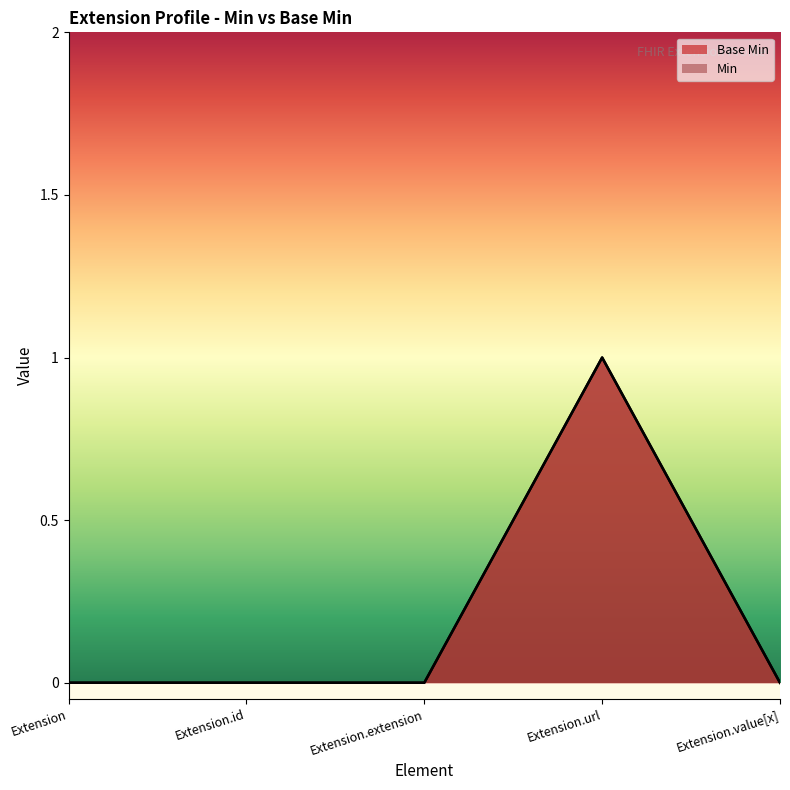

At which category does the data reach its first local peak?

Extension.url